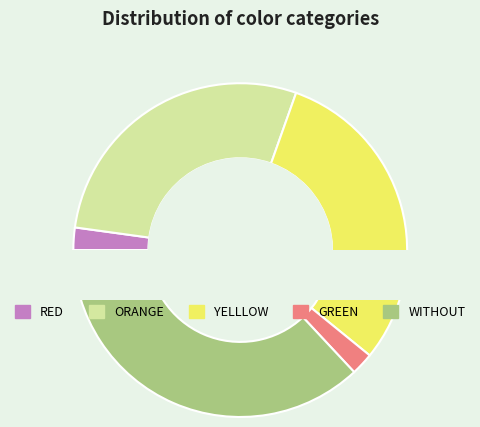

Is the sum of YELLLOW and RED greater than half?

No